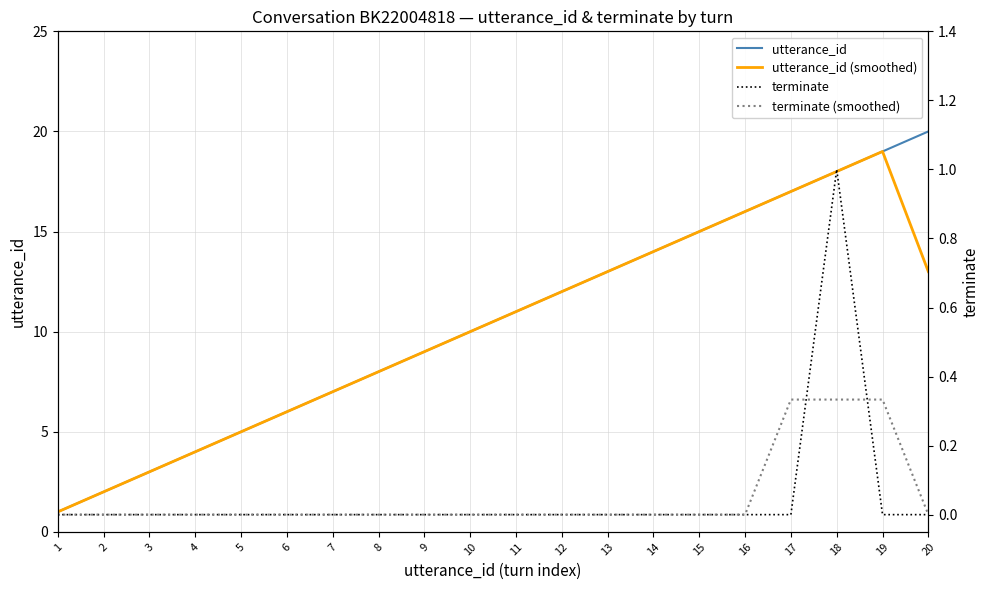

At how many categories does at least one series exceed 19?

1